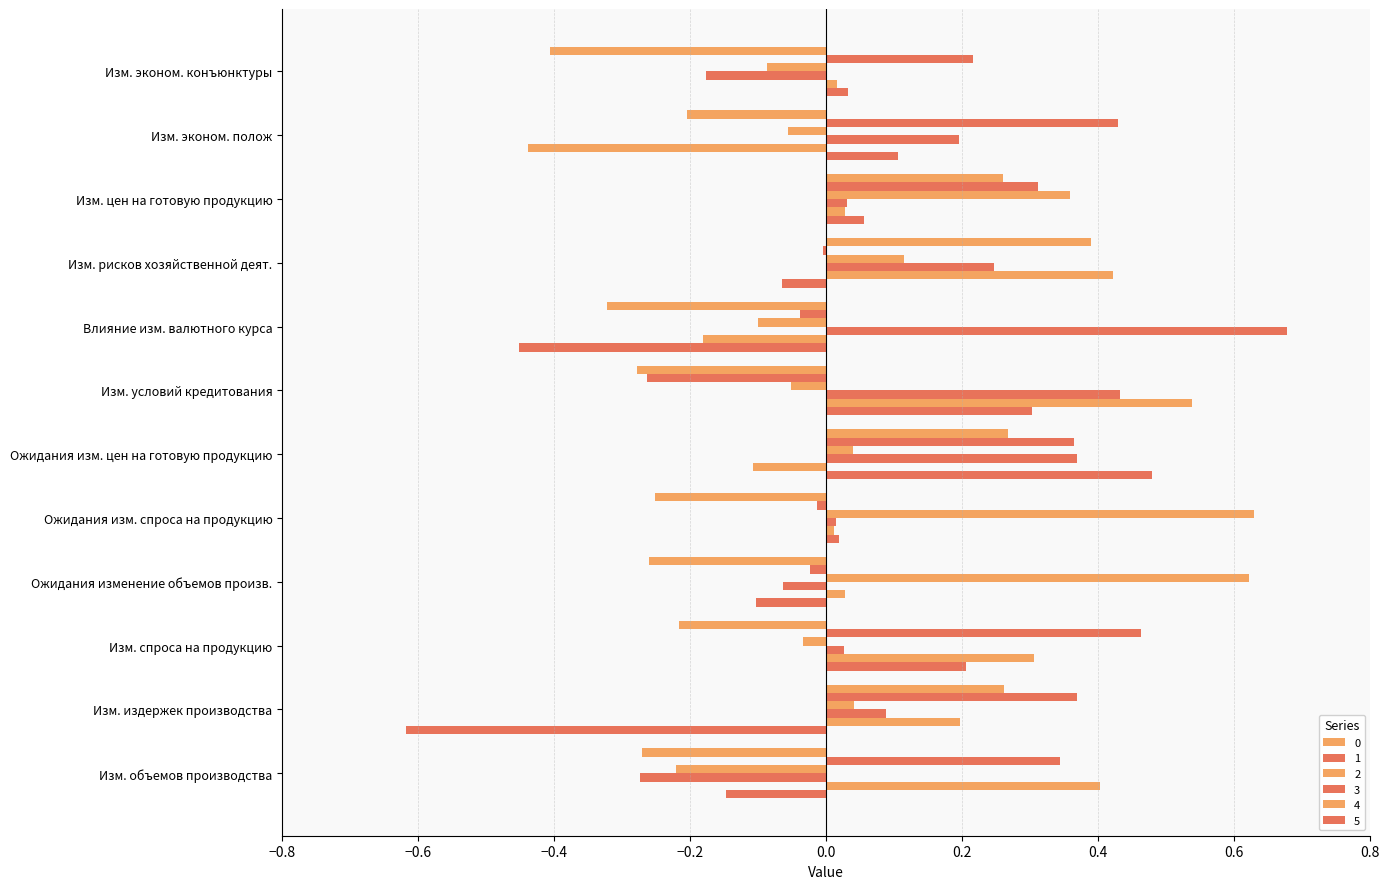

What is the greatest value displayed?

0.7